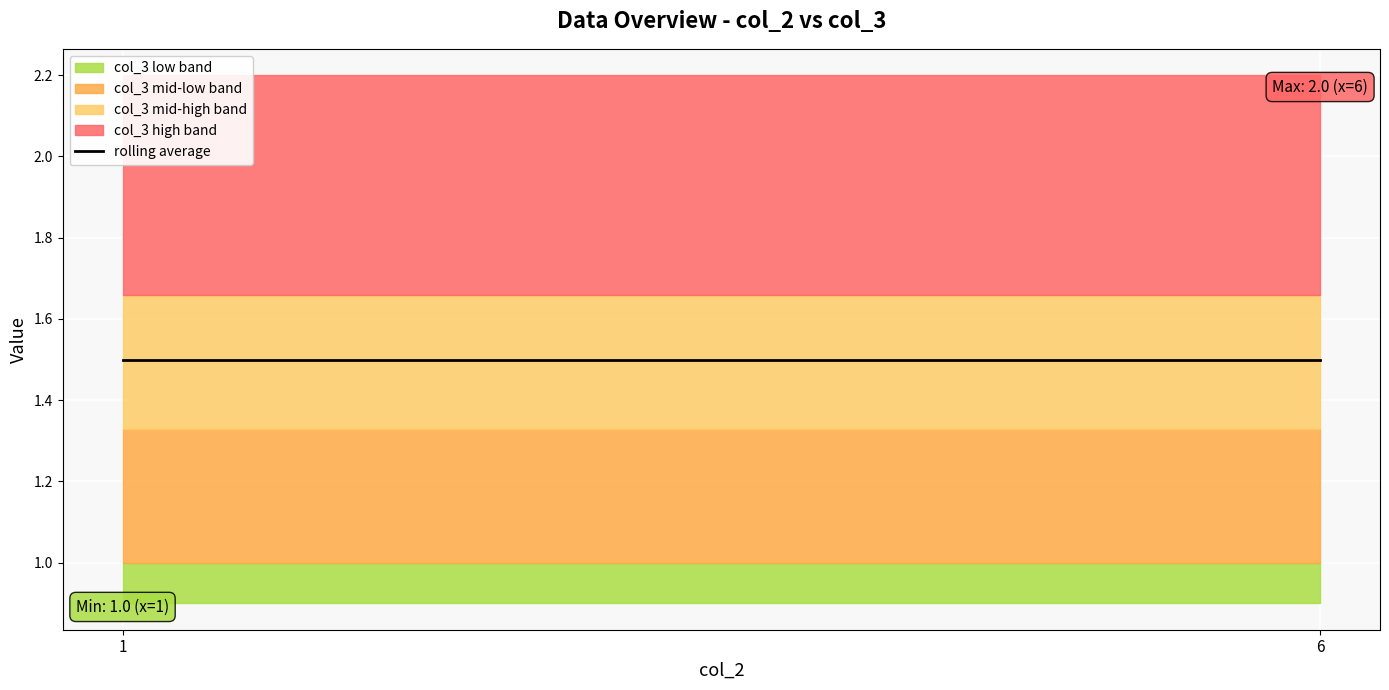

Which has a higher value, 6 or 1?

6